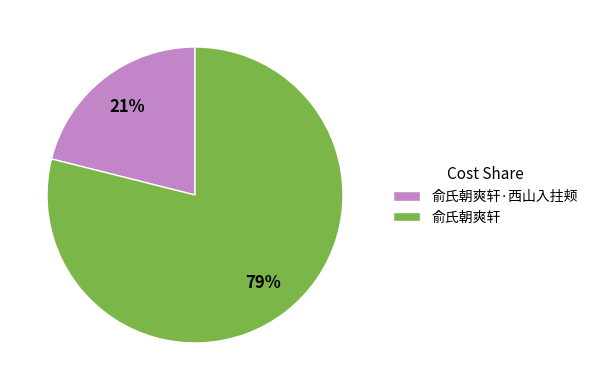

Between 俞氏朝爽轩 and 俞氏朝爽轩·西山入拄颊, which is larger?

俞氏朝爽轩